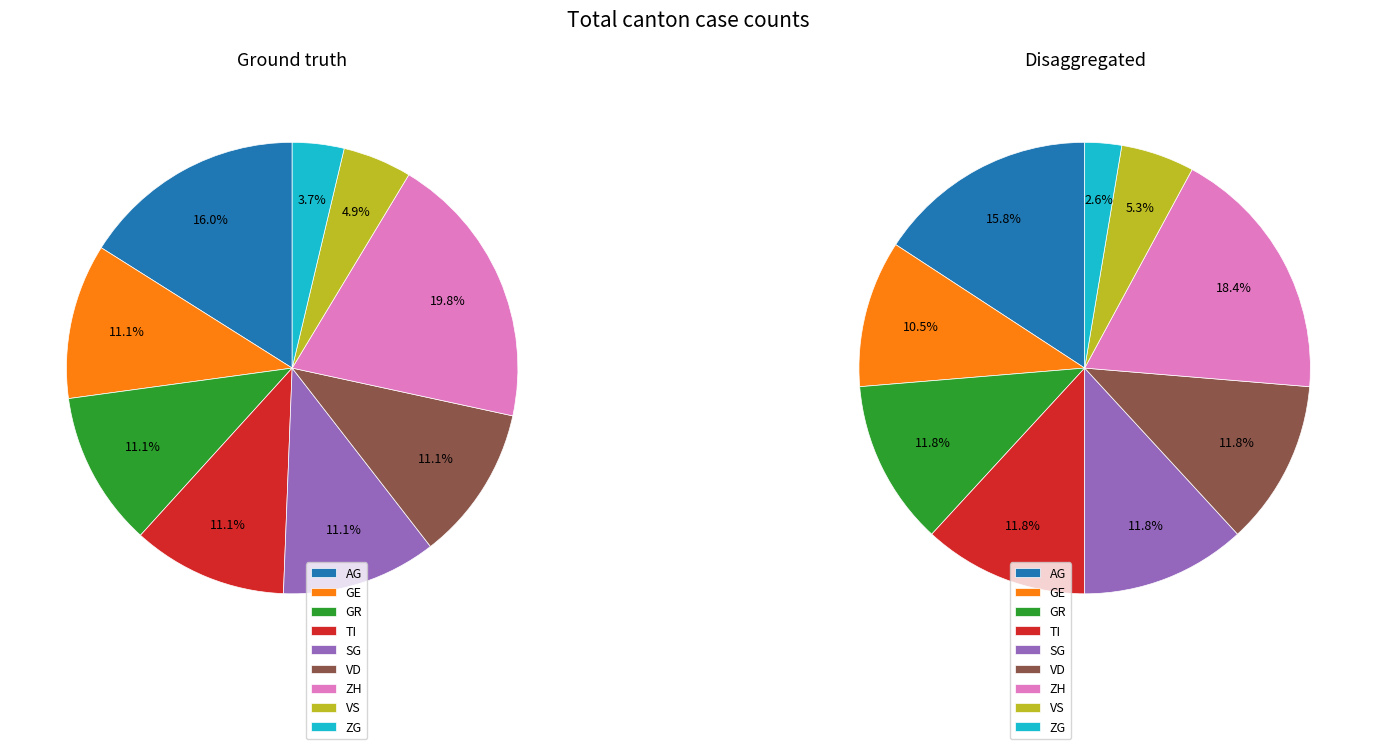

How many segments does this pie chart have?

9